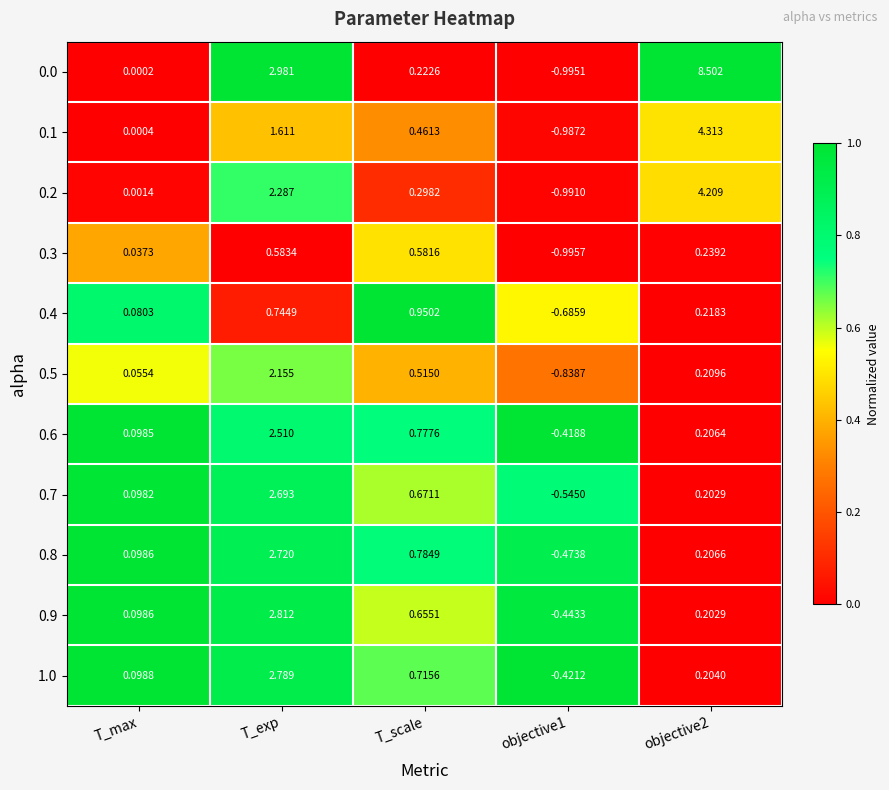

Where does the 0.1 series first go above 0?

T_max